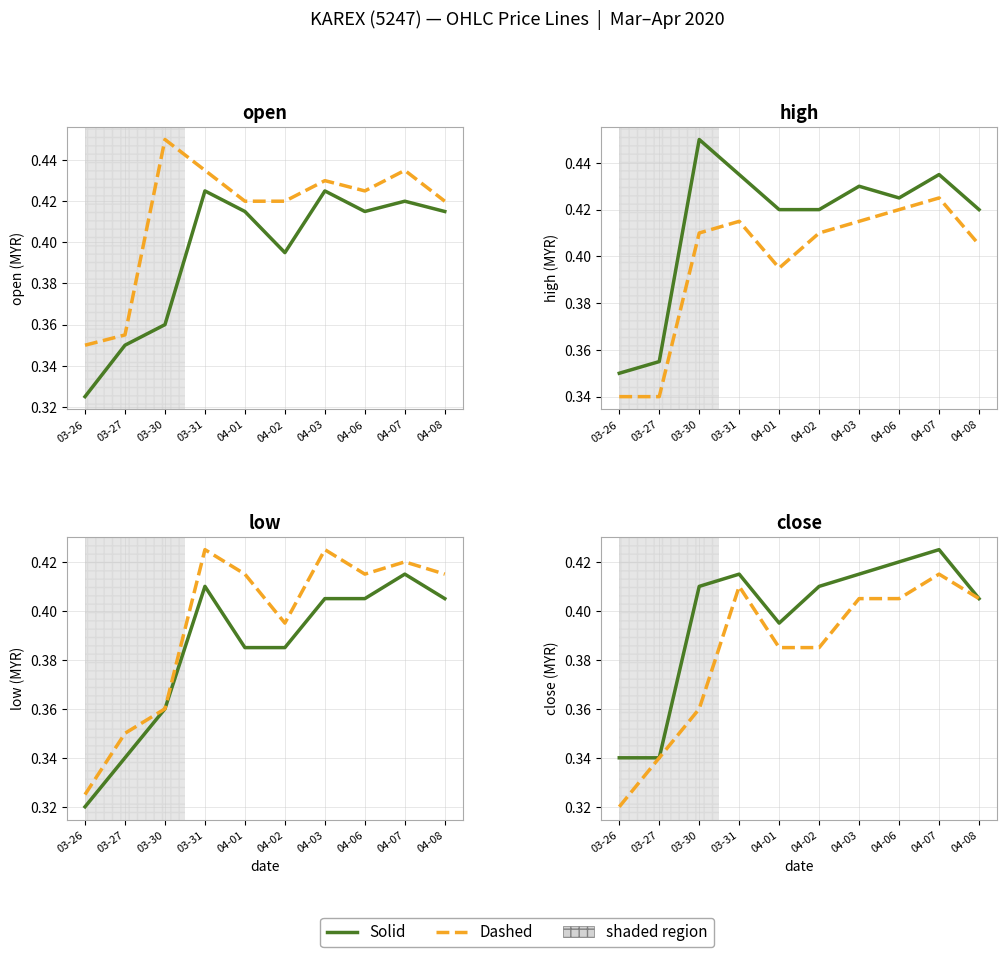

Between 03-27 and 04-03, which series saw the biggest shift?

Solid